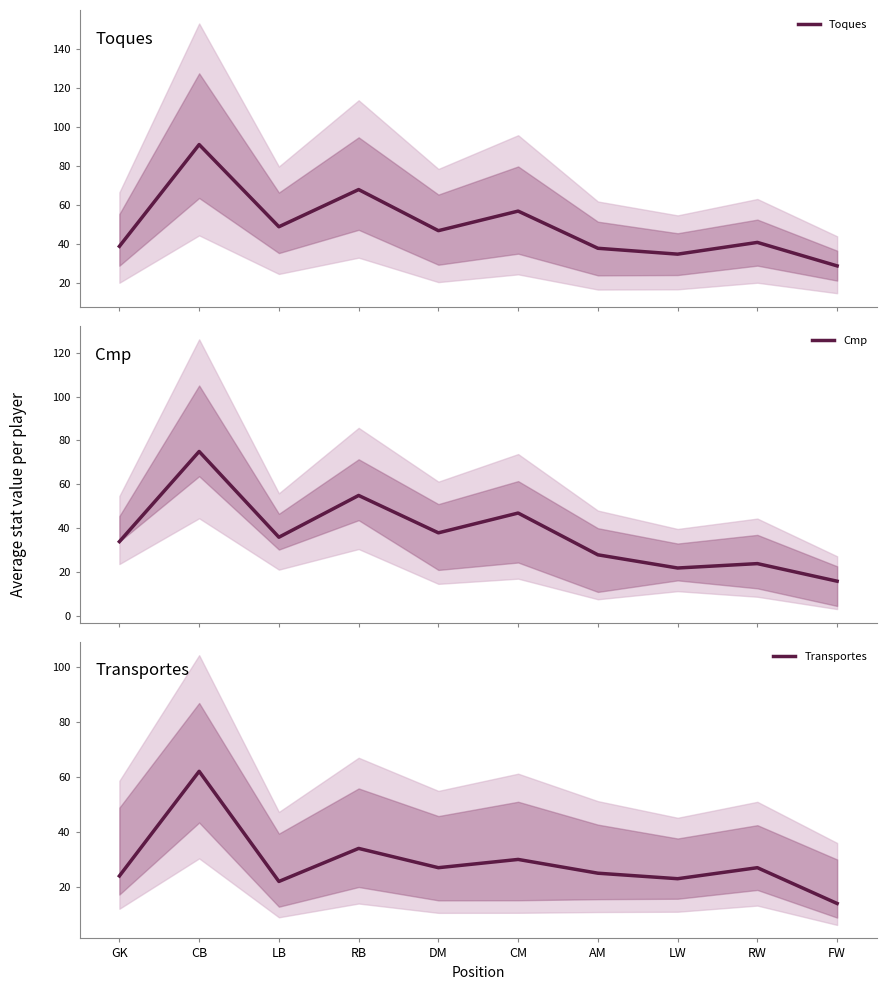

Reading left to right, what are all the values shown in this chart?

Toques: GK=39	CB=91	LB=49	RB=68	DM=47	CM=57	AM=38	LW=35	RW=41	FW=29
Cmp: GK=34	CB=75	LB=36	RB=55	DM=38	CM=47	AM=28	LW=22	RW=24	FW=16
Transportes: GK=24	CB=62	LB=22	RB=34	DM=27	CM=30	AM=25	LW=23	RW=27	FW=14